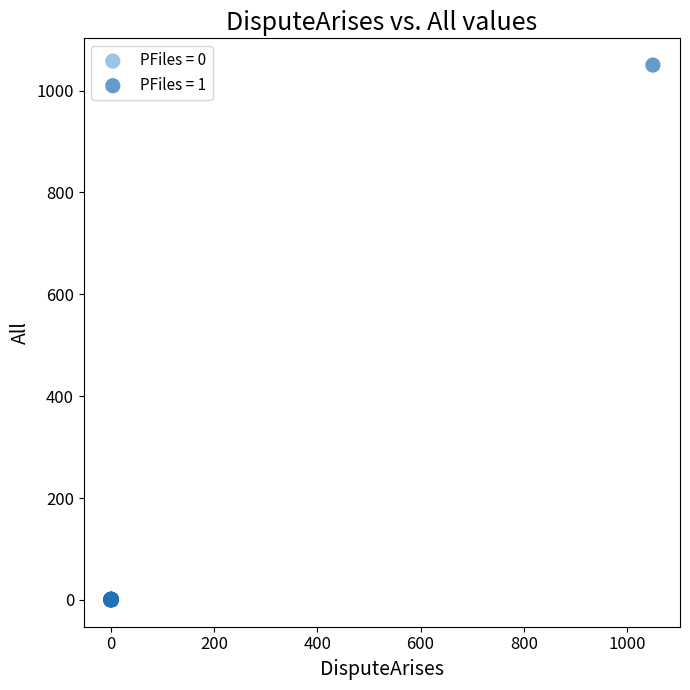

Which series reaches the maximum Y coordinate?

PFiles = 1